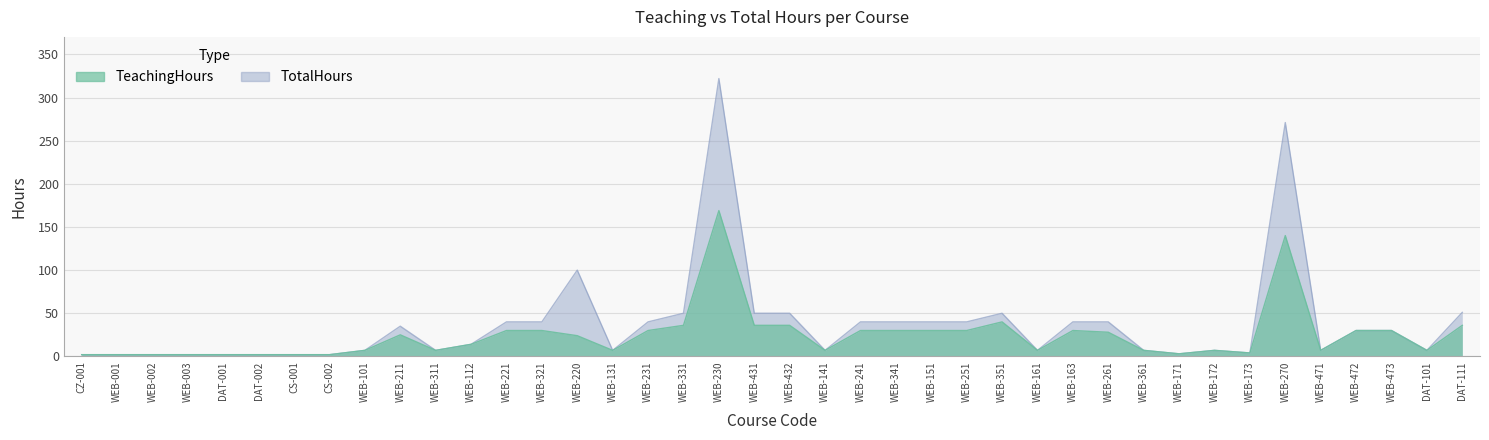

How many values in the TotalHours series are below 30?

20